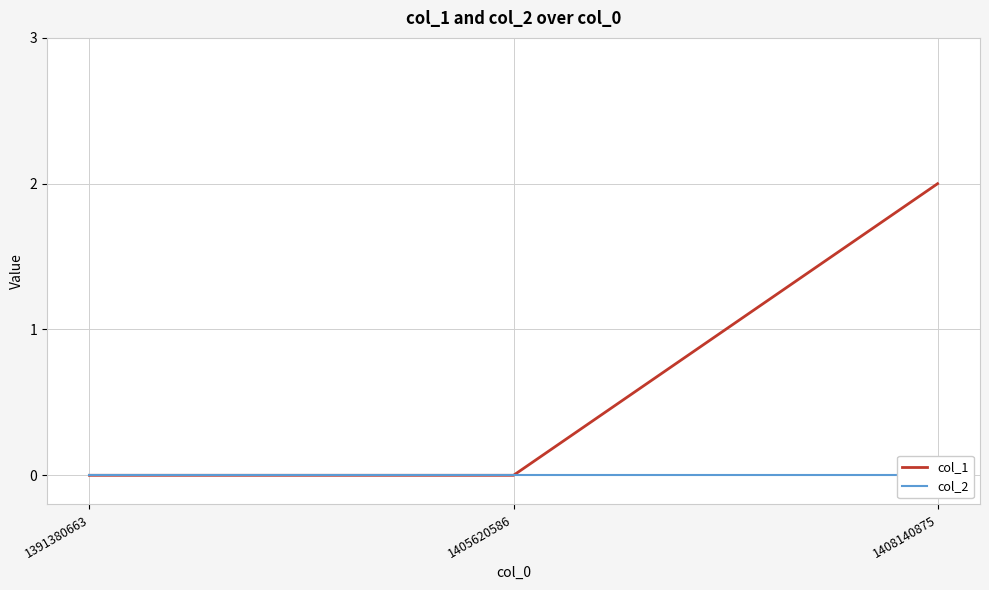

Does the chart display data point markers on the line(s)?

No